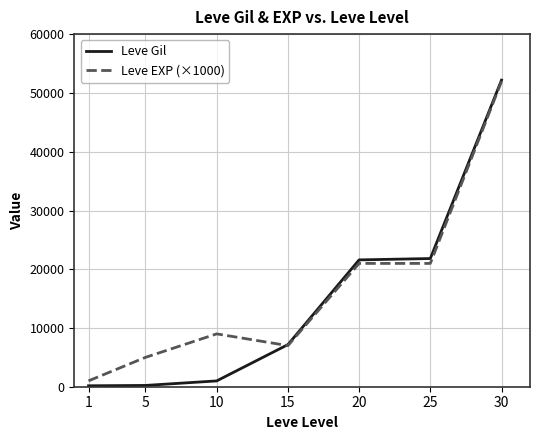

How many series are shown in this chart?

2